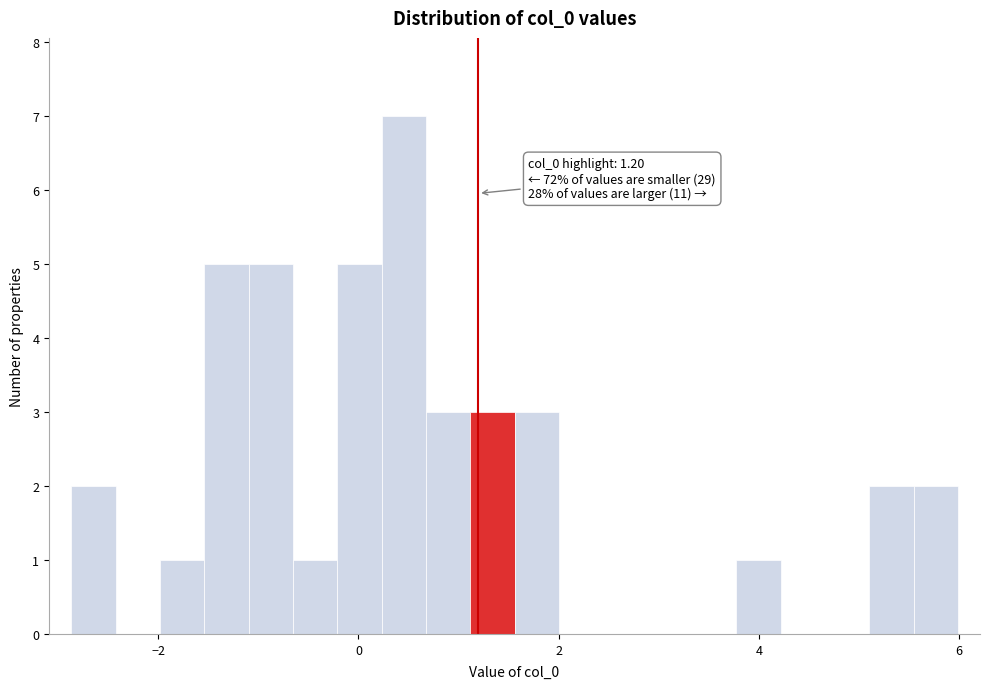

Around what value on the x-axis is the tallest bar? Give the approximate position of its centre, as read against the axis.

0.4